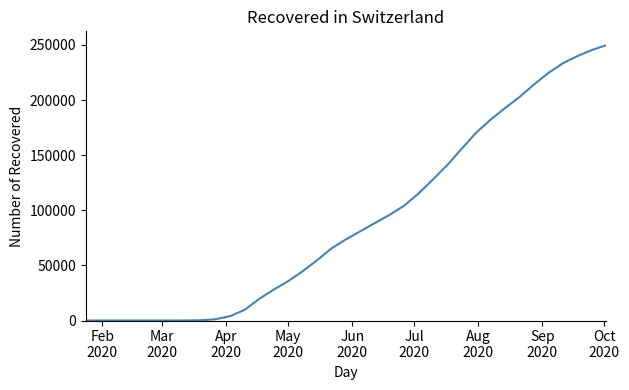

What is the maximum value shown in the chart?

249814